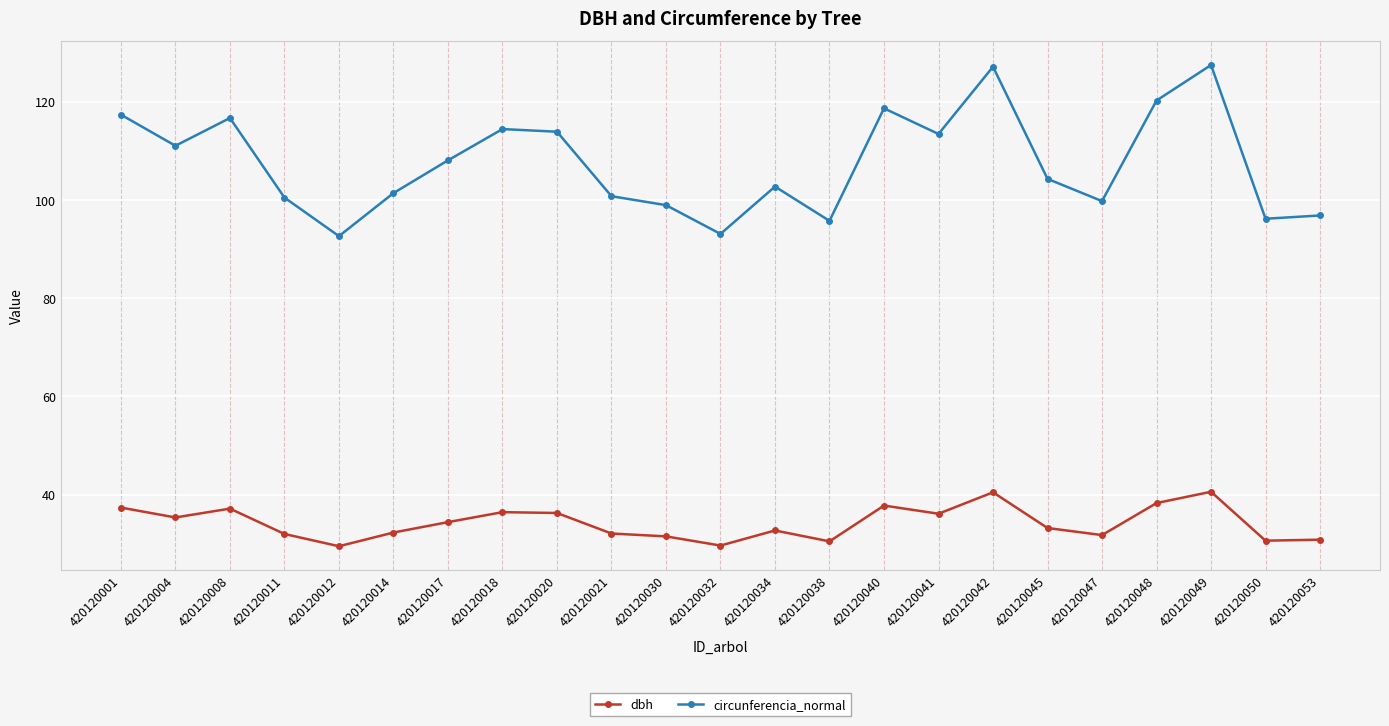

What value does the circunferencia_normal series have at 420120040?

118.6